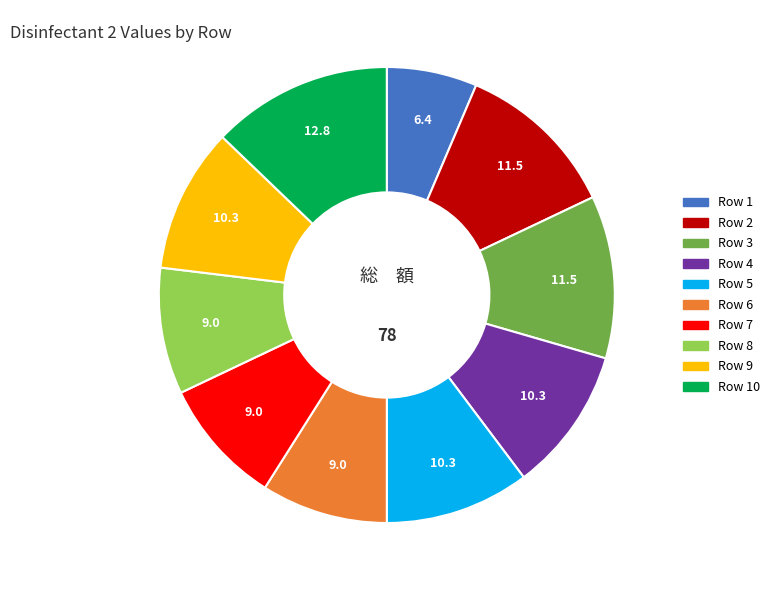

Is there any slice that represents more than half of the pie?

No